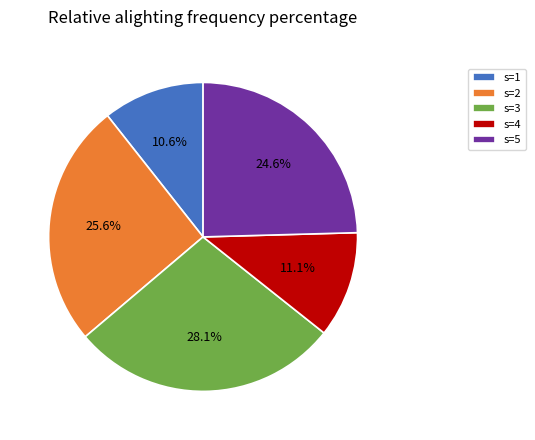

What percentage is the s=1 slice, to the nearest percent?

11%